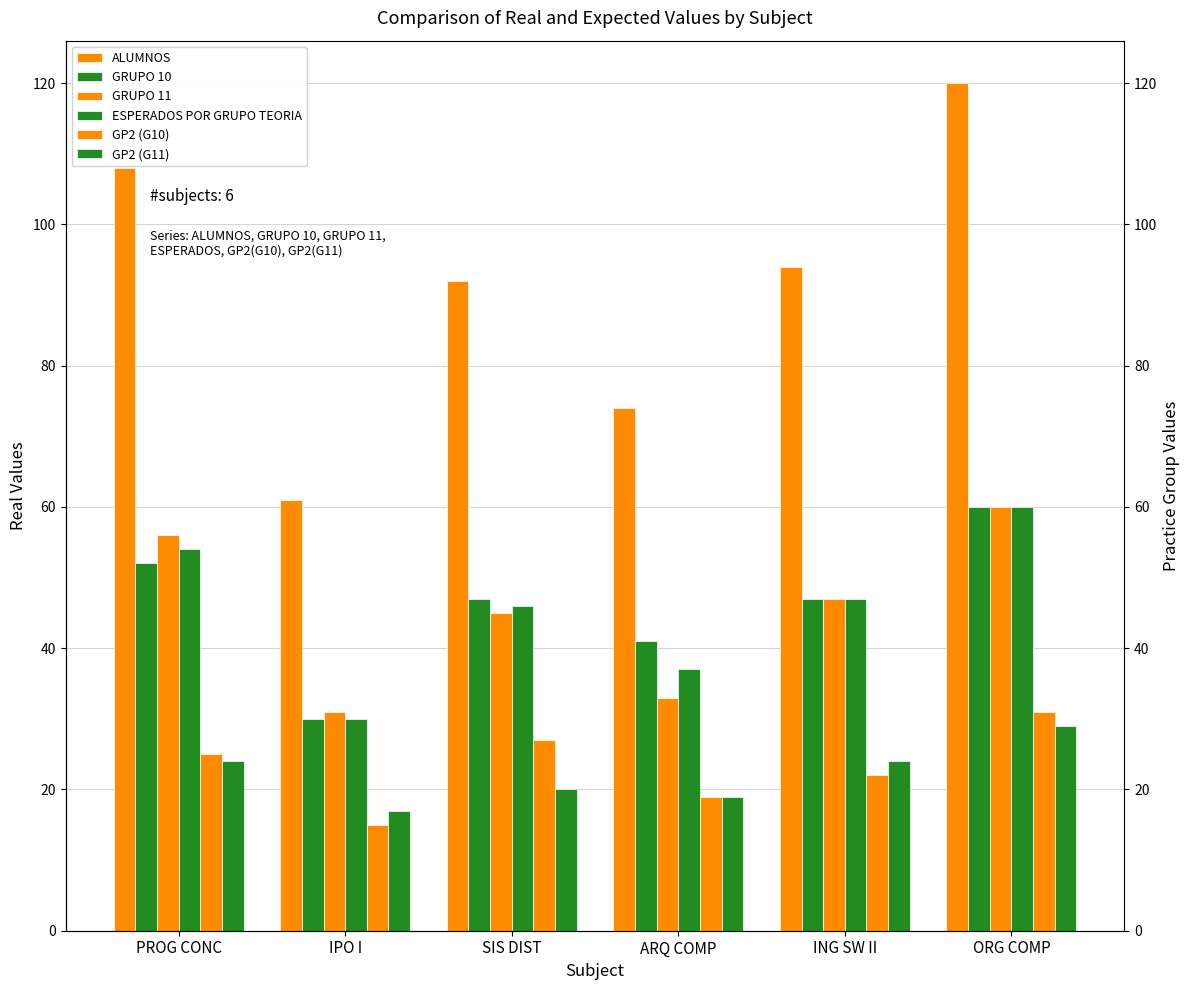

At which label is ESPERADOS POR GRUPO TEORIA closest to 45?

SIS DIST